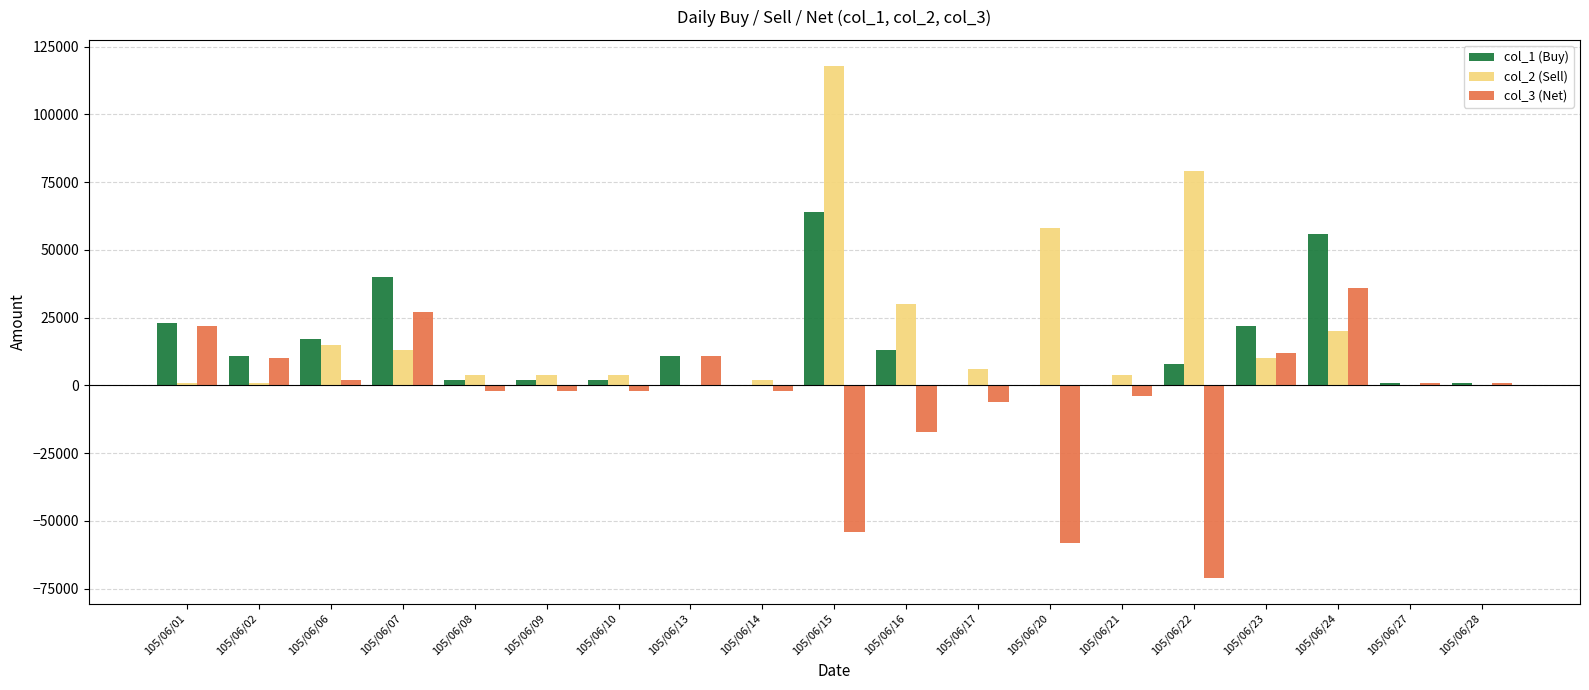

At which category is the sum across all series the highest?

105/06/15